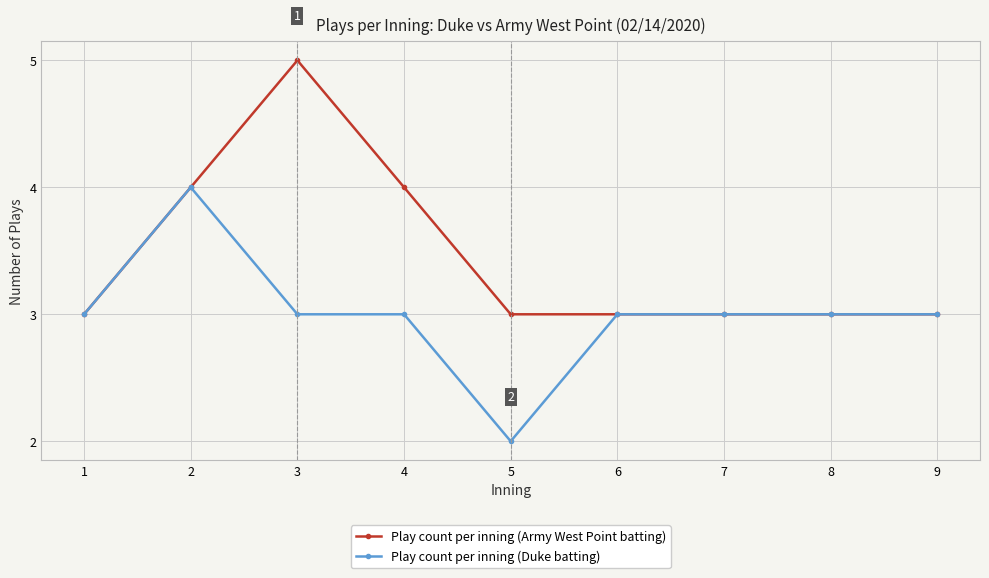

True or false: Play count per inning (Army West Point batting) has a value of 3 at 9.

True